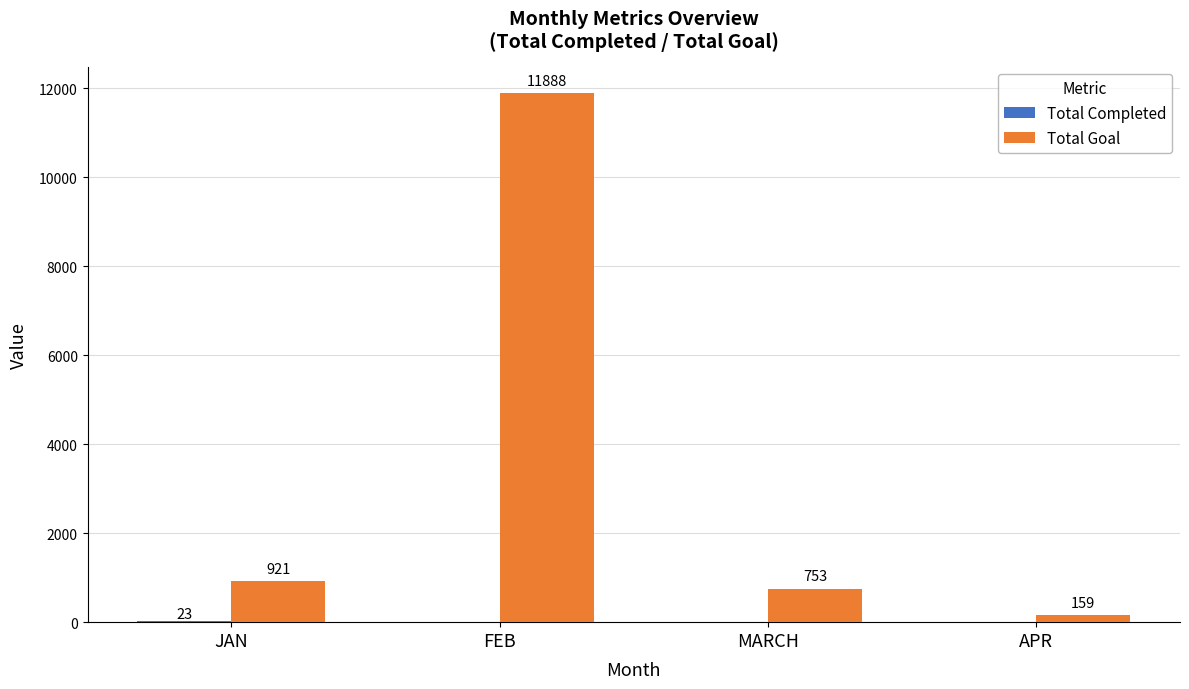

Where is Total Goal nearest to the value 6023?

JAN